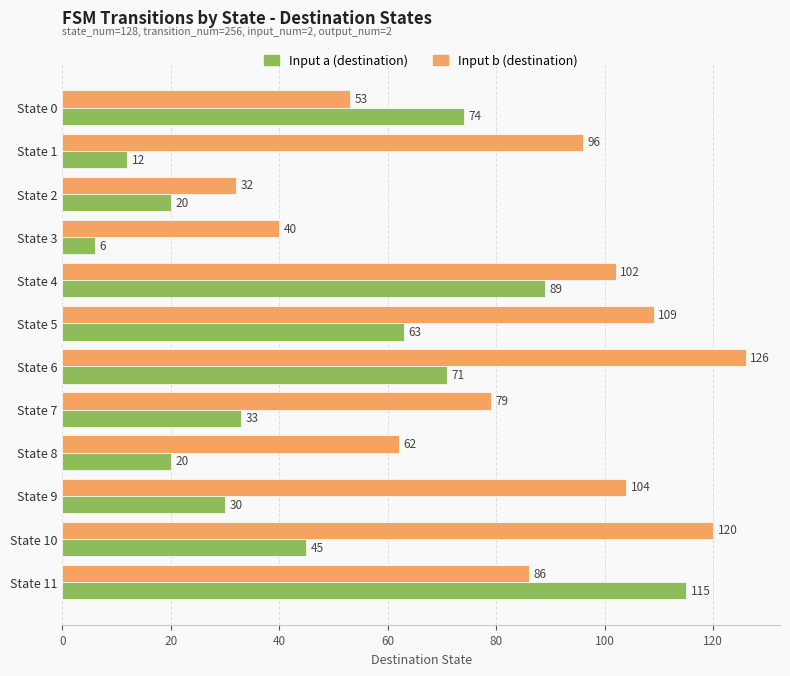

The Input a (destination) series shows 154 at State 11. True or false?

False